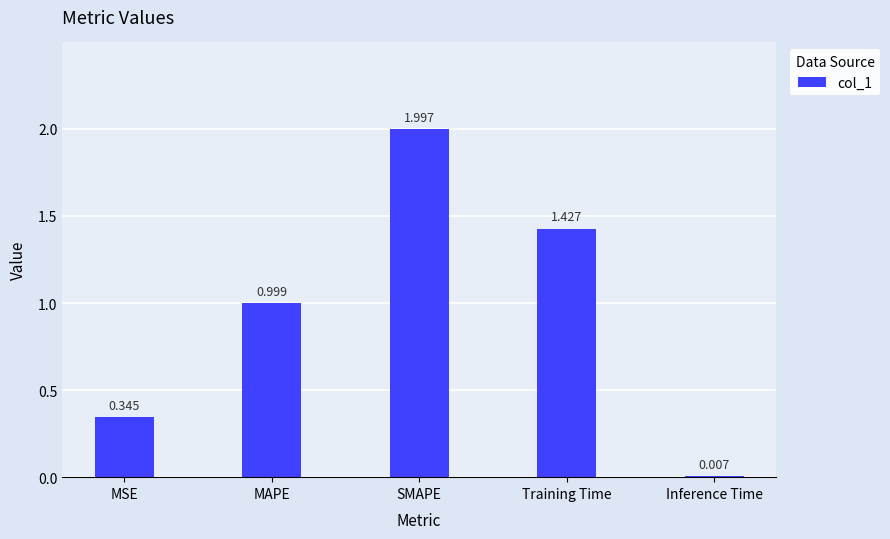

At which label is the value closest to 1?

MAPE